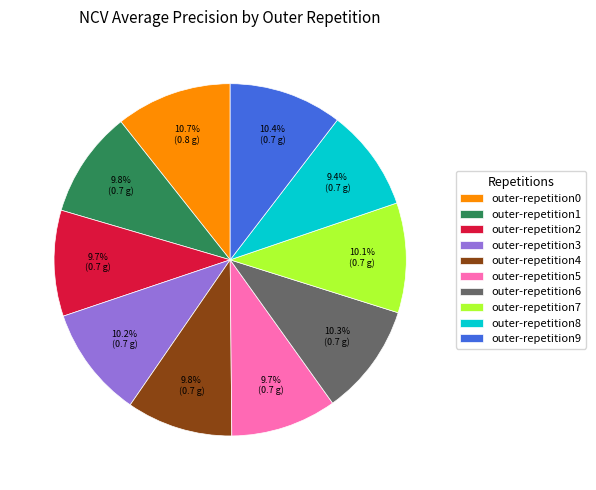

Is there a majority slice in this chart?

No